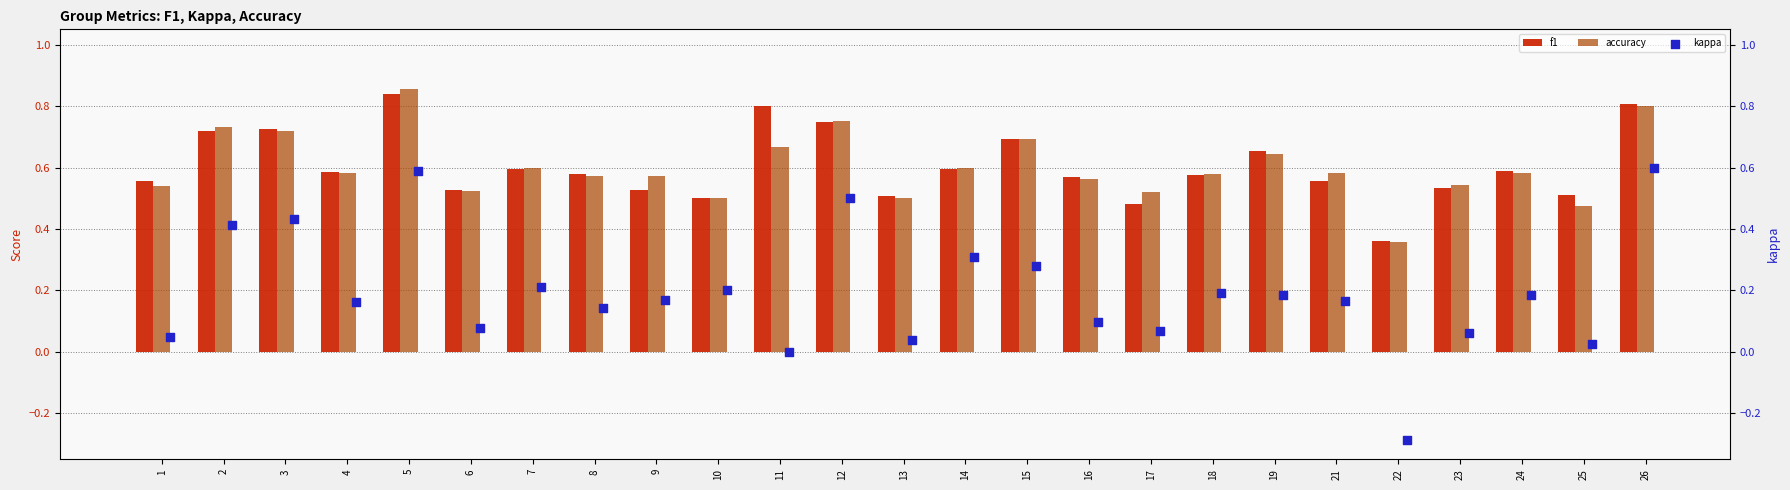

Which series has the widest spread of Y values?

kappa